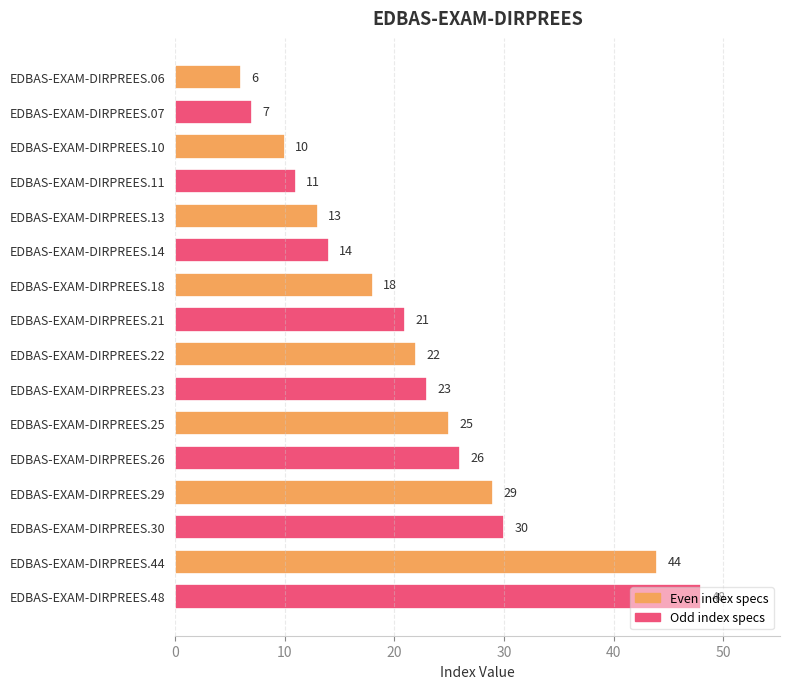

Where is the data nearest to the value 27?

EDBAS-EXAM-DIRPREES.26